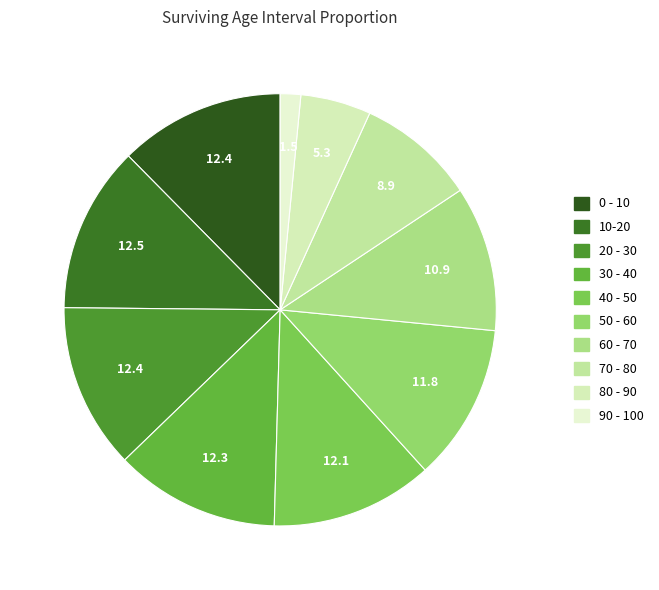

Combined, do 0 - 10 and 60 - 70 account for over 50%?

No